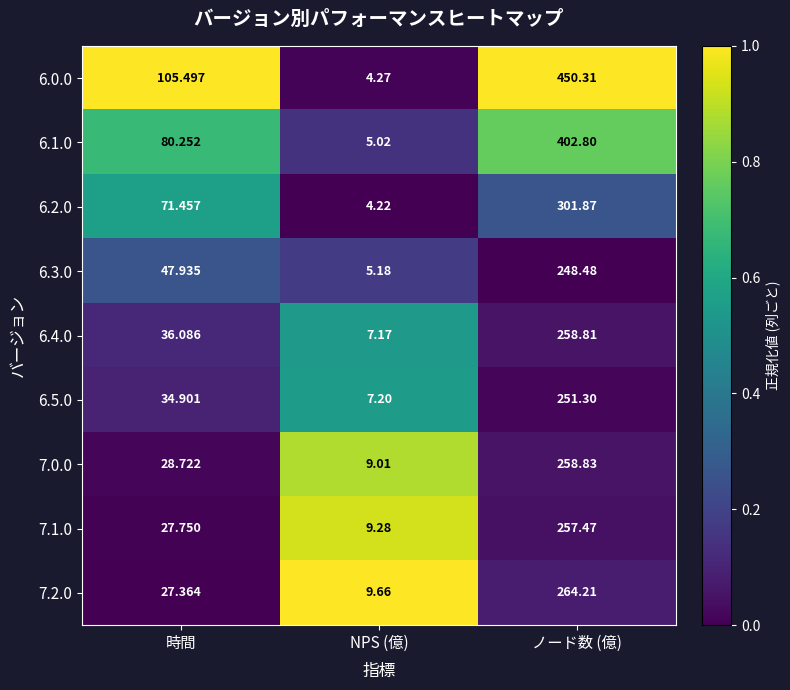

At which category does the chart reach its minimum across all series?

NPS (億)